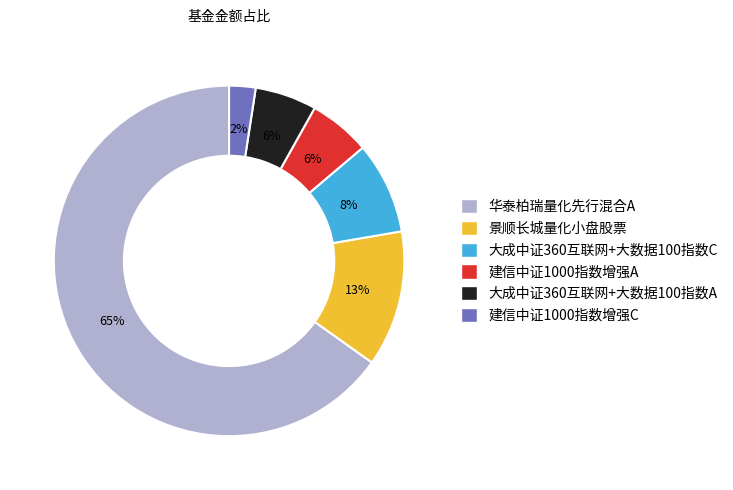

Which has a higher value, 大成中证360互联网+大数据100指数A or 大成中证360互联网+大数据100指数C?

大成中证360互联网+大数据100指数C